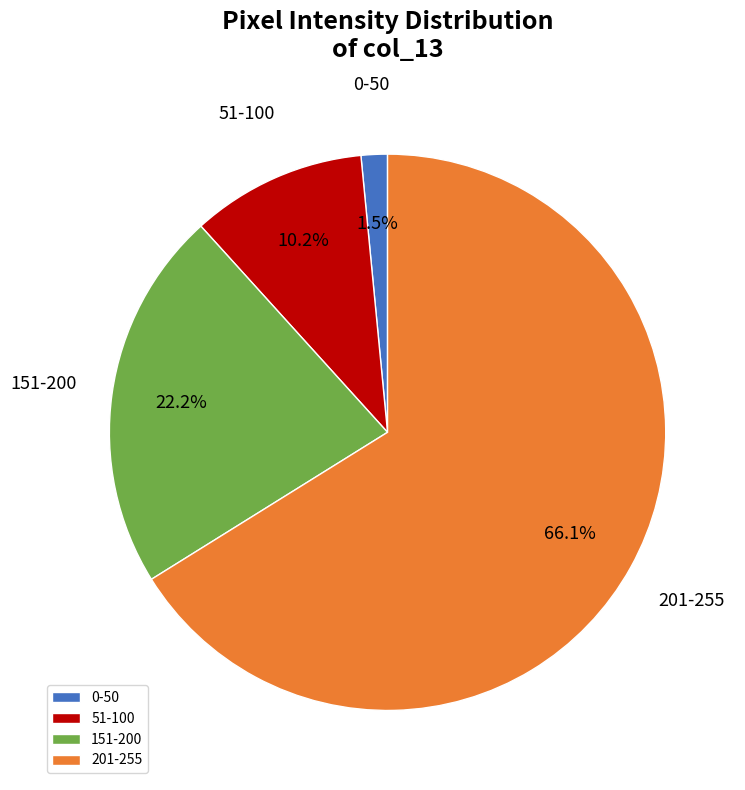

How many segments does this pie chart have?

4